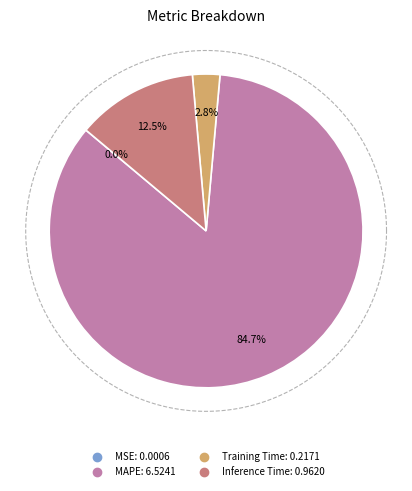

Does any single category account for the majority?

Yes